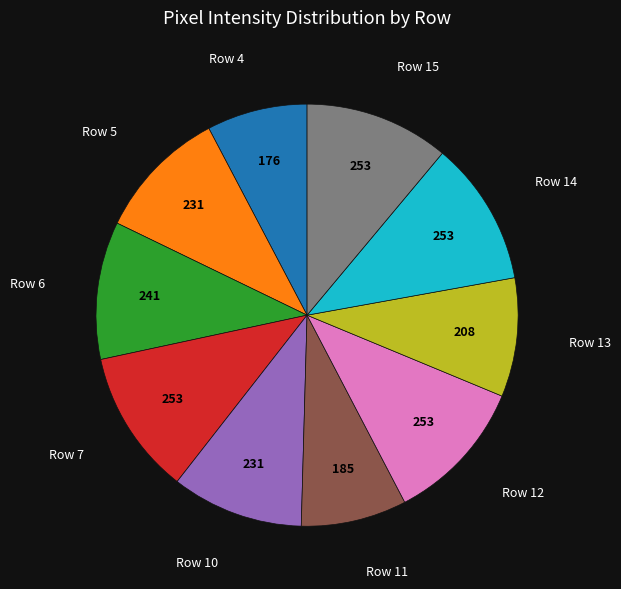

Does any single category account for the majority?

No